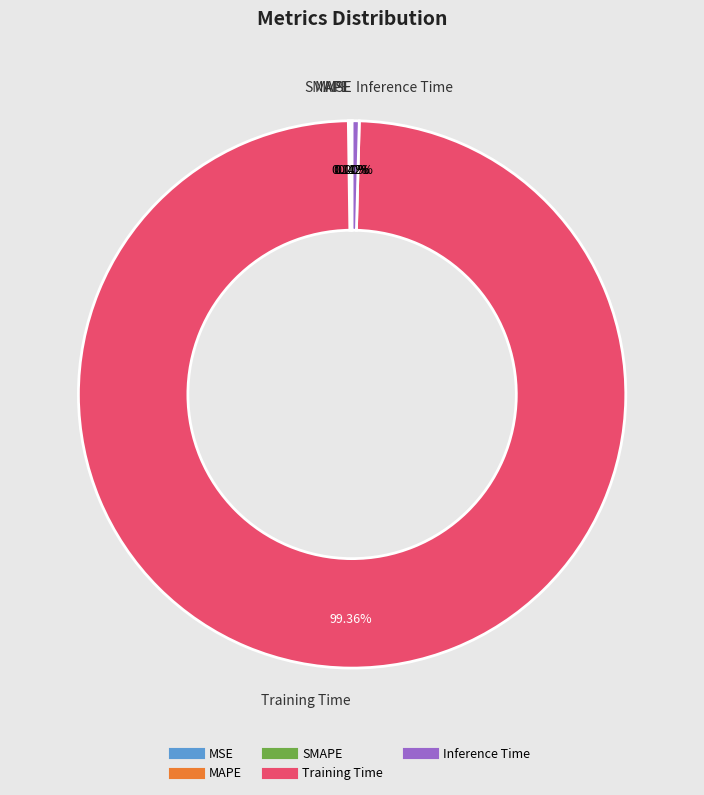

Which slice is the largest?

Training Time